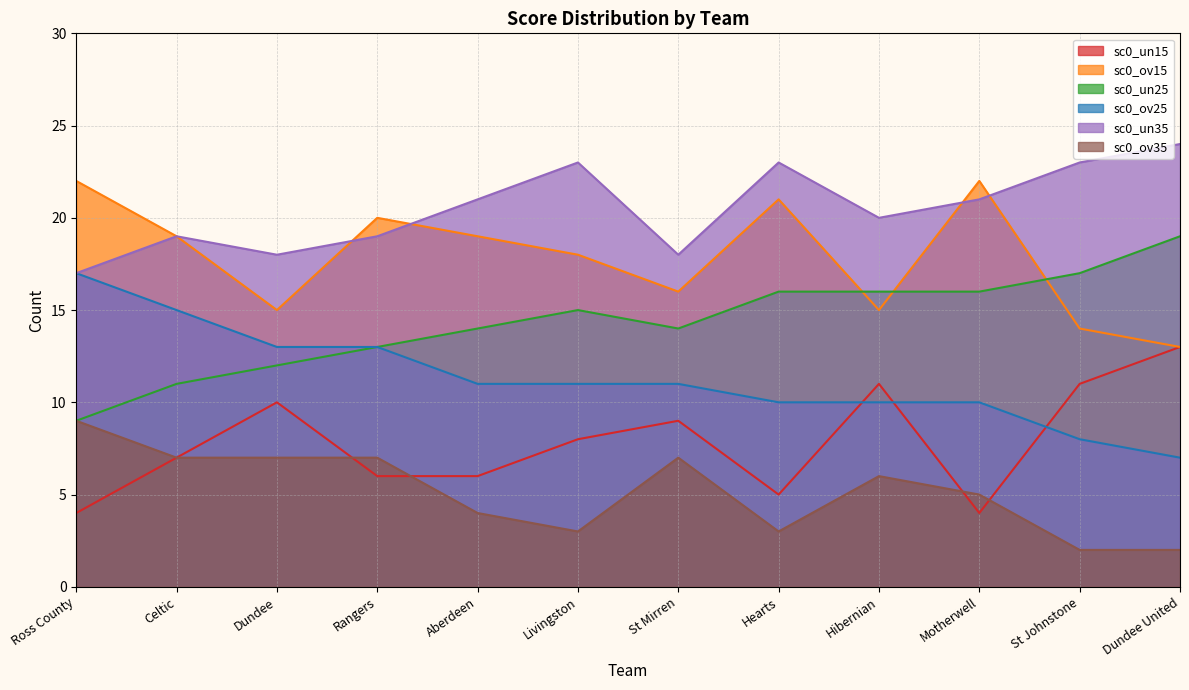

Reading right to left, transcribe all the data shown in this chart.

sc0_un15: 13	11	4	11	5	9	8	6	6	10	7	4
sc0_ov15: 13	14	22	15	21	16	18	19	20	15	19	22
sc0_un25: 19	17	16	16	16	14	15	14	13	12	11	9
sc0_ov25: 7	8	10	10	10	11	11	11	13	13	15	17
sc0_un35: 24	23	21	20	23	18	23	21	19	18	19	17
sc0_ov35: 2	2	5	6	3	7	3	4	7	7	7	9